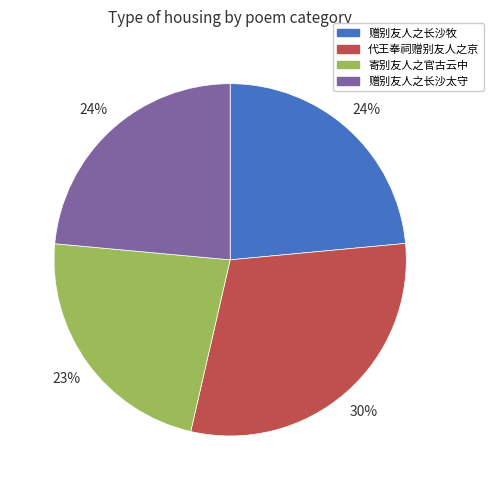

Is it true that 寄别友人之官古云中 is 23% of the pie?

True